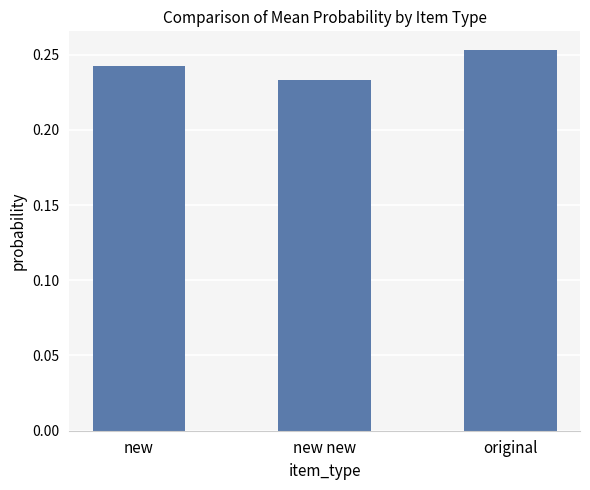

Which label corresponds to the largest value in the chart?

original